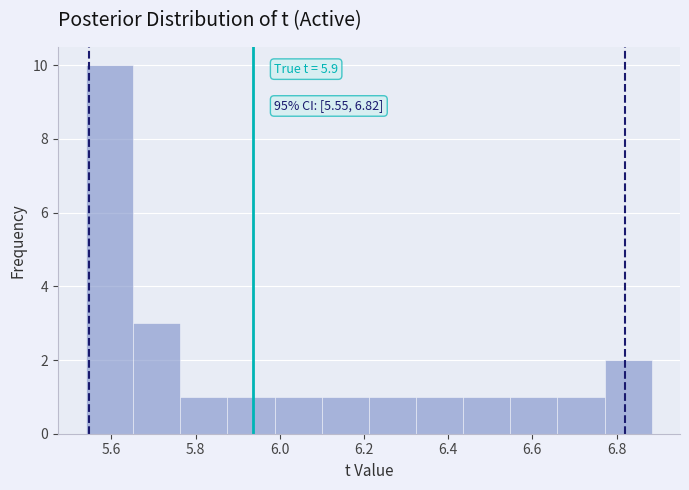

Which range on the x-axis has the tallest bar?

5.54 to 5.66